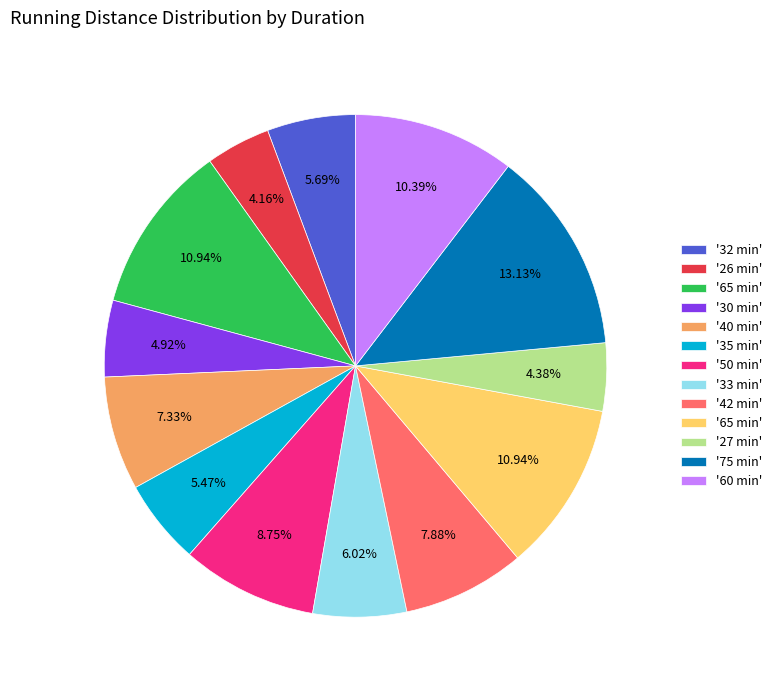

Is there a majority slice in this chart?

No